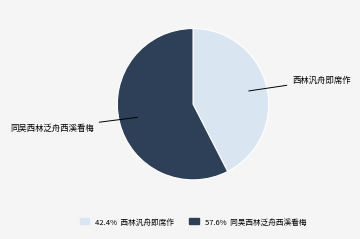

What is the ratio of the value at 42.4% 西林汎舟即席作 to the value at 57.6% 同吴西林泛舟西溪看梅?

0.7